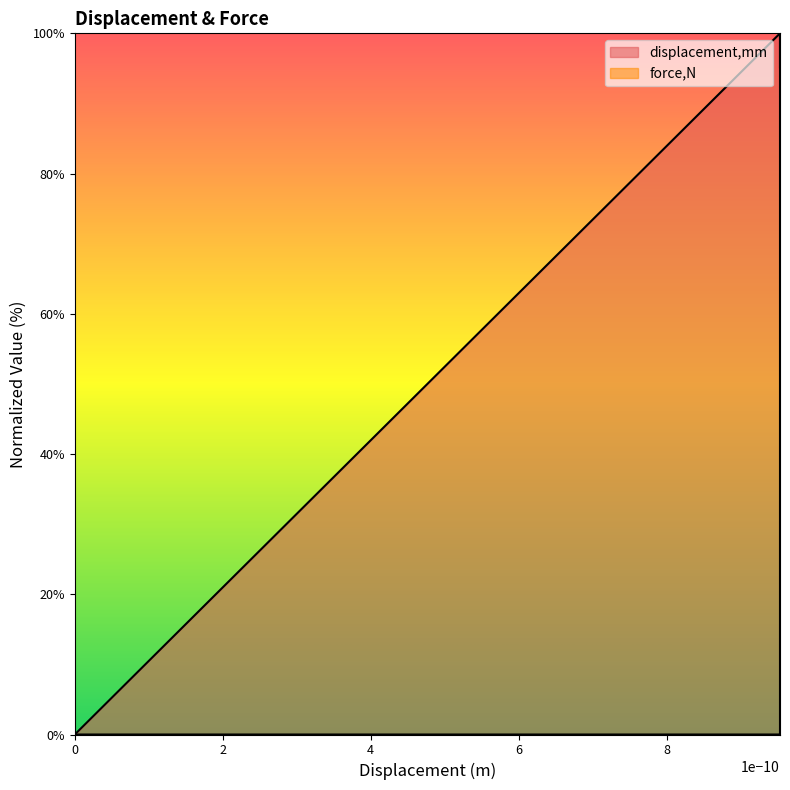

True or false: there are more than 2 points higher than both neighbors.

False